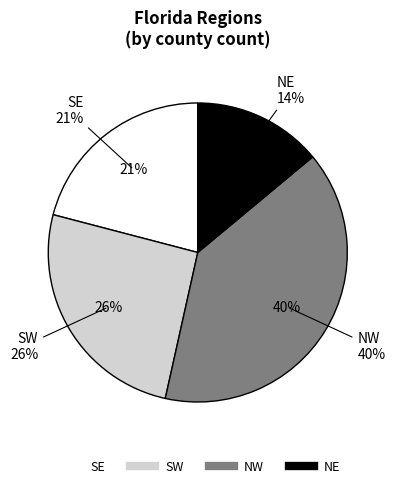

To the nearest percent, what percentage of the pie is NW?

40%